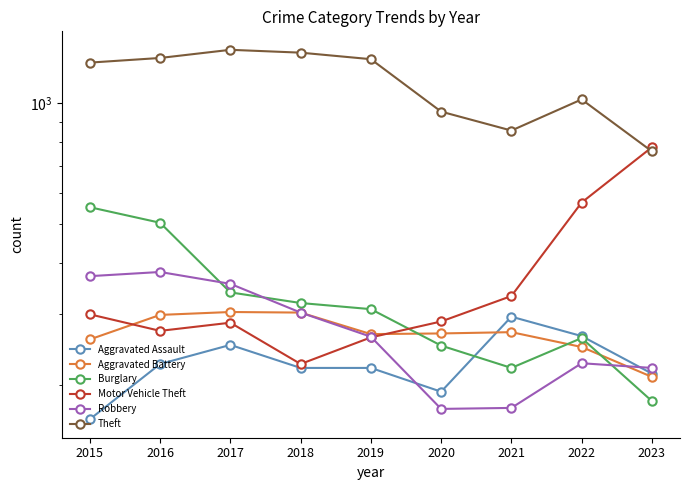

Which category has the lowest value in the Robbery series?

2020